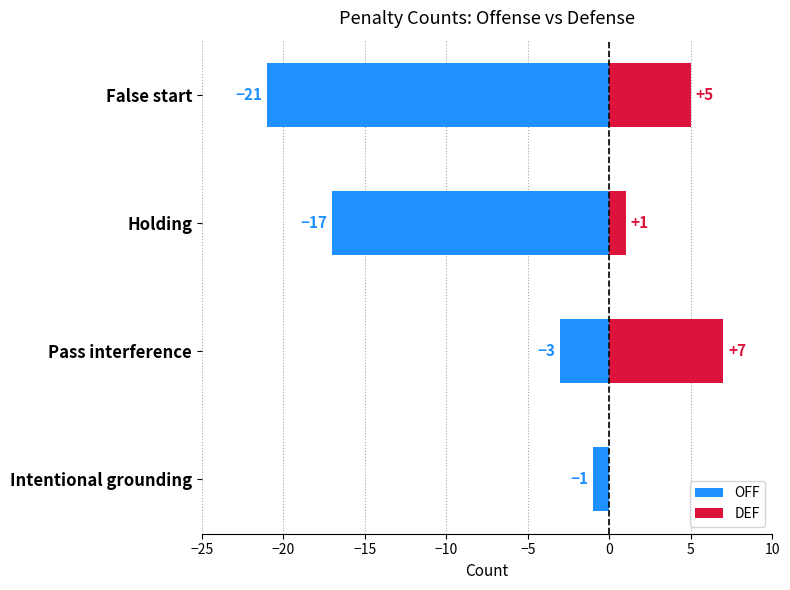

What is the value of the OFF bar at the 4th from the left?

-1